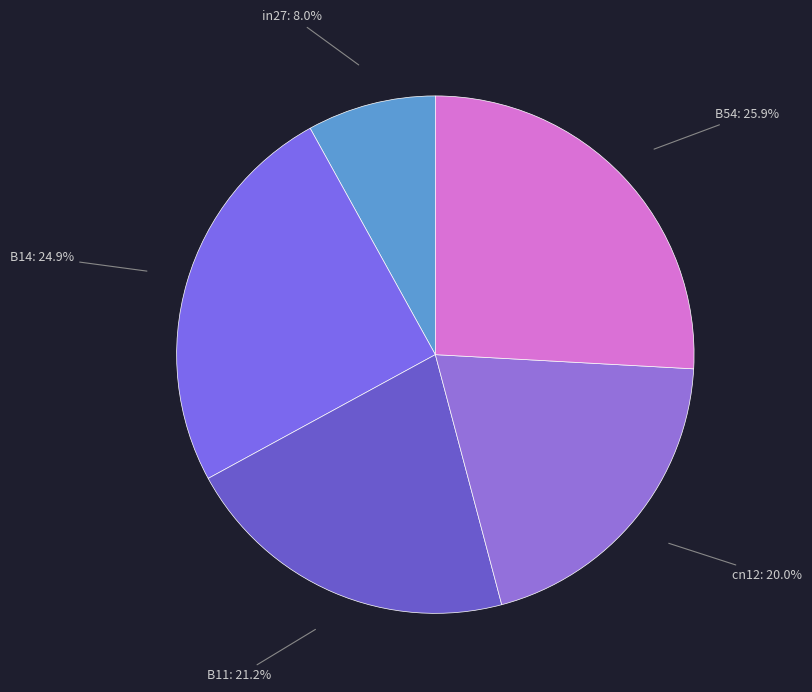

To the nearest percent, what percentage of the pie is B54?

26%